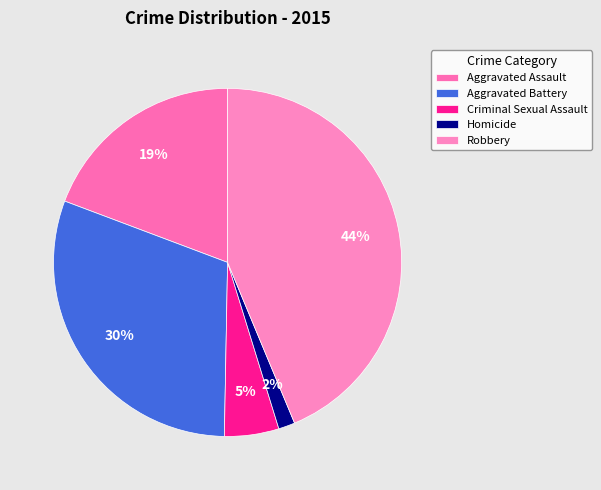

What is the smallest slice in the pie chart?

Homicide